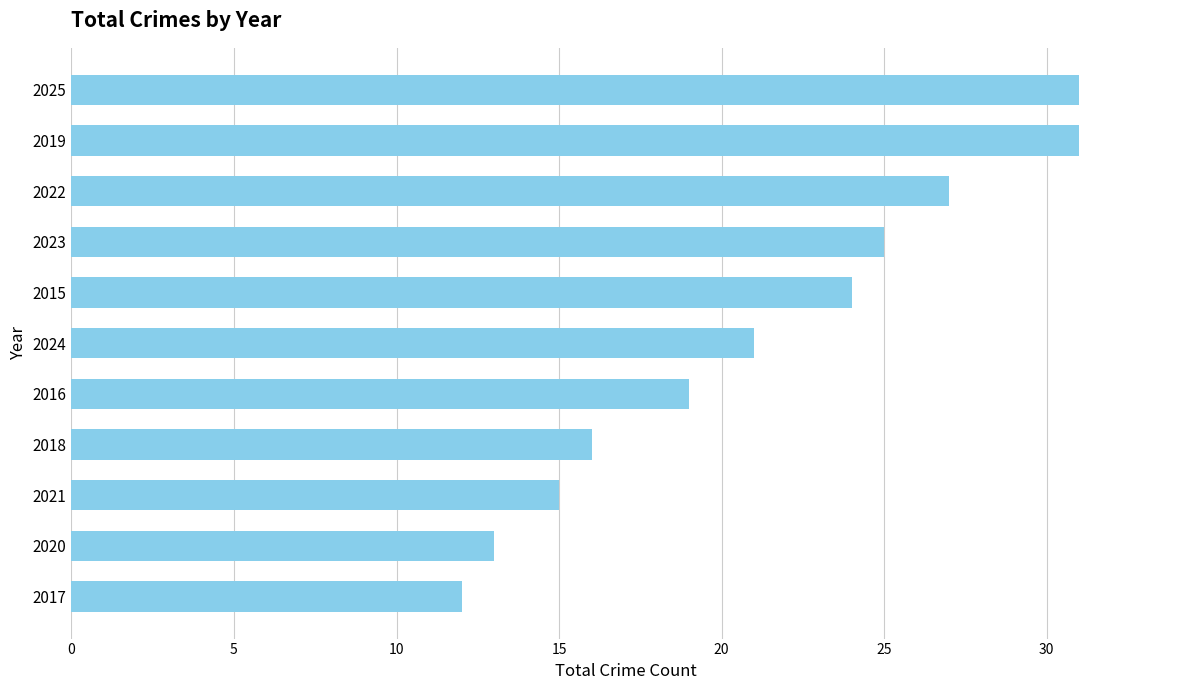

Reading top to bottom, list all the values displayed in this chart.

31	31	27	25	24	21	19	16	15	13	12